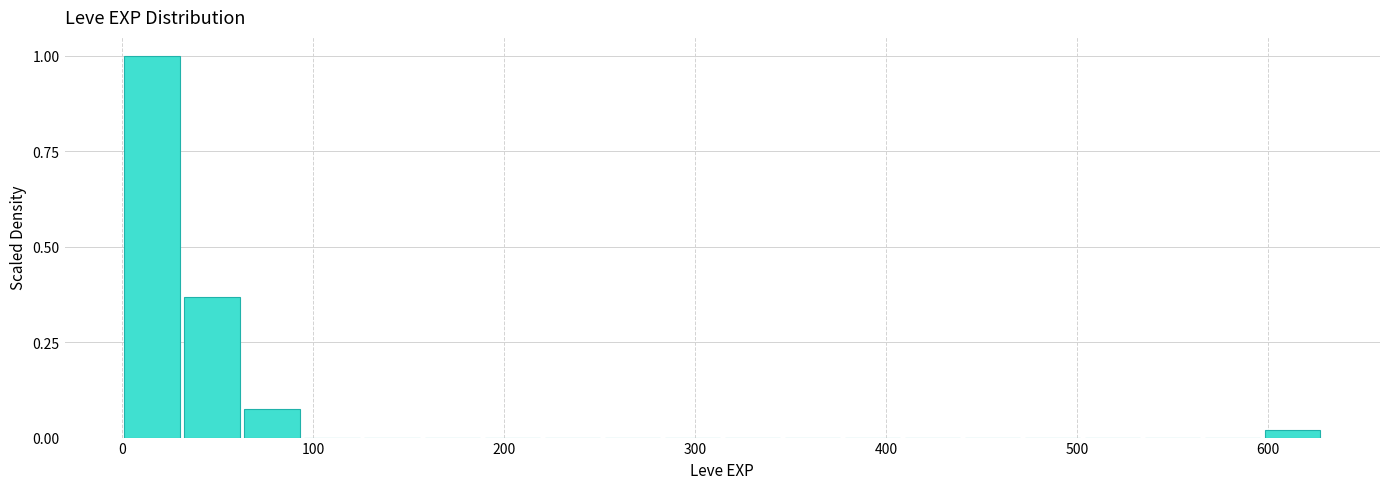

Read against the x-axis, roughly where is the centre of the tallest bar?

20